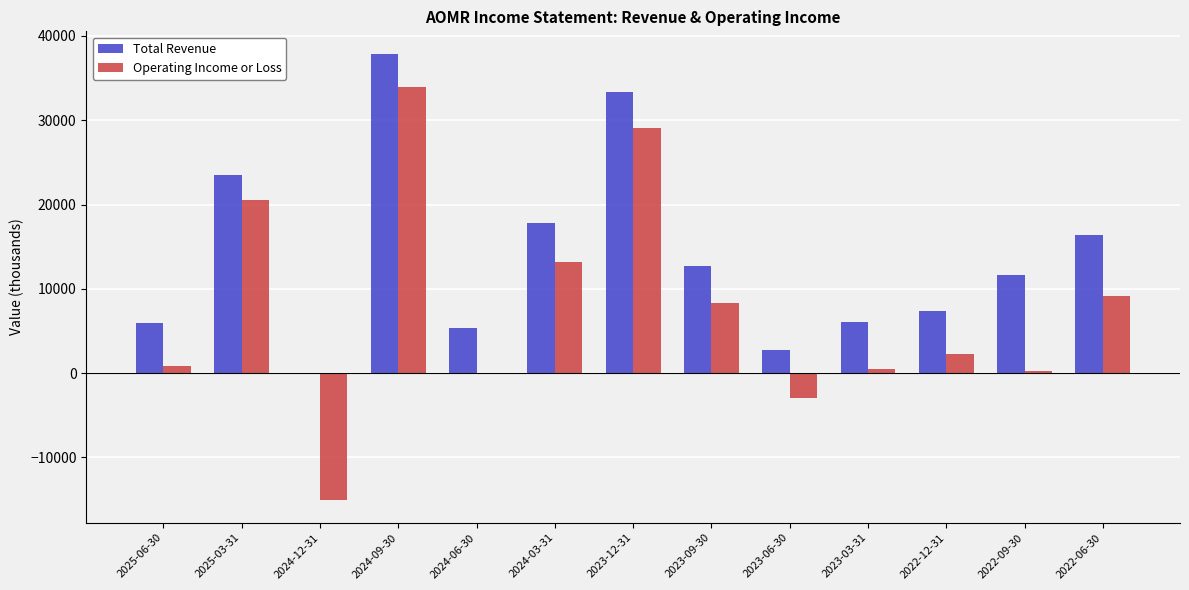

What is the total value across all series at 2022-09-30?

11900